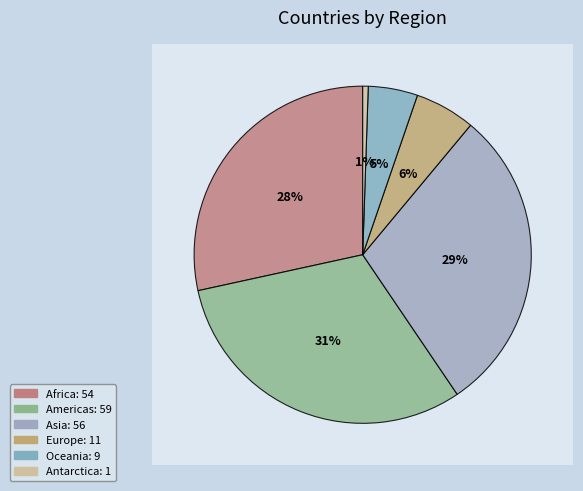

Is it true that Oceania is 1% of the pie?

False